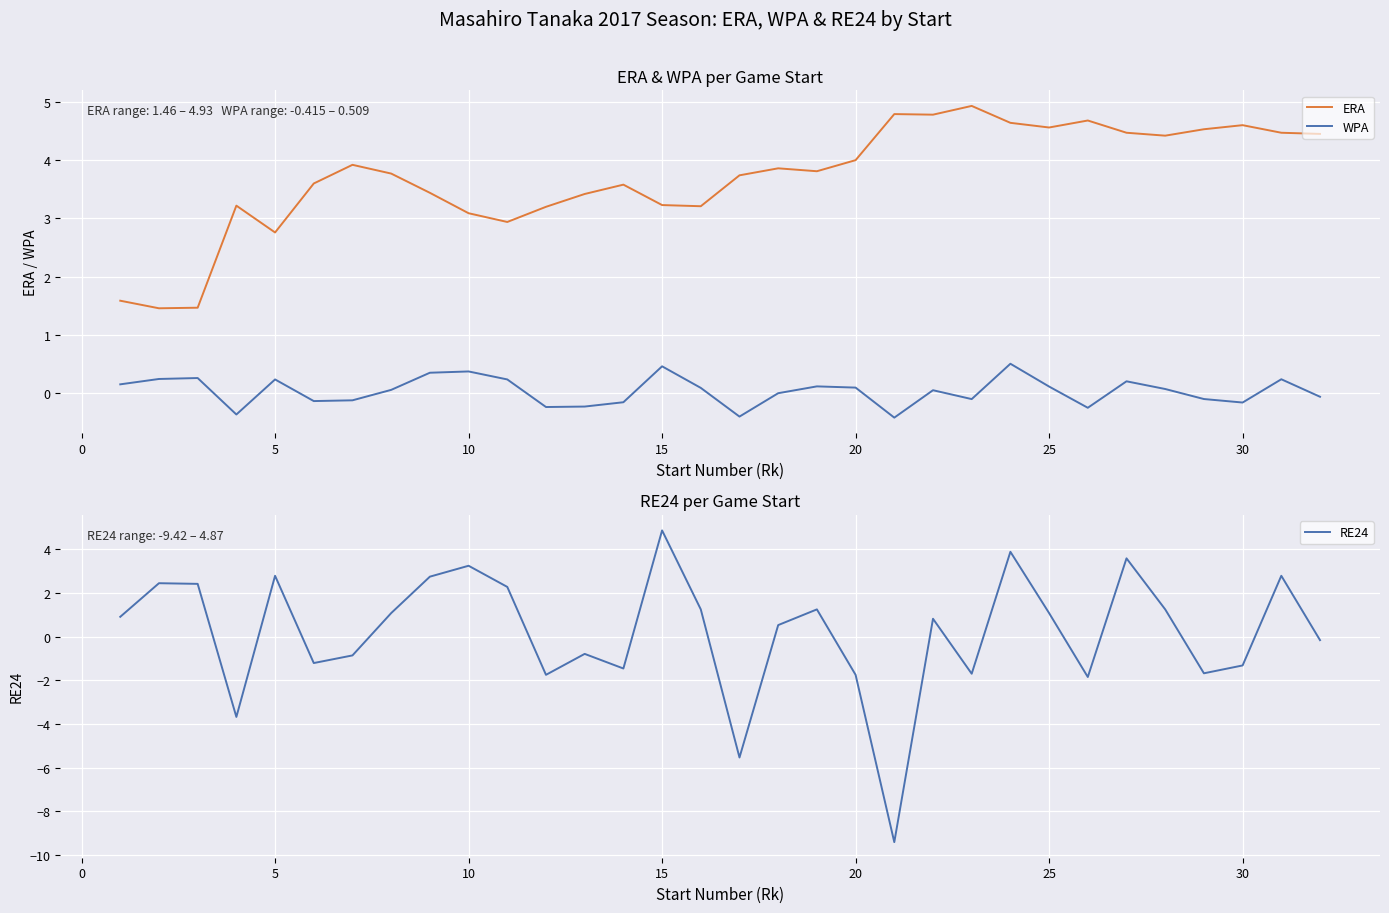

True or false: WPA and ERA intersect in this chart.

False